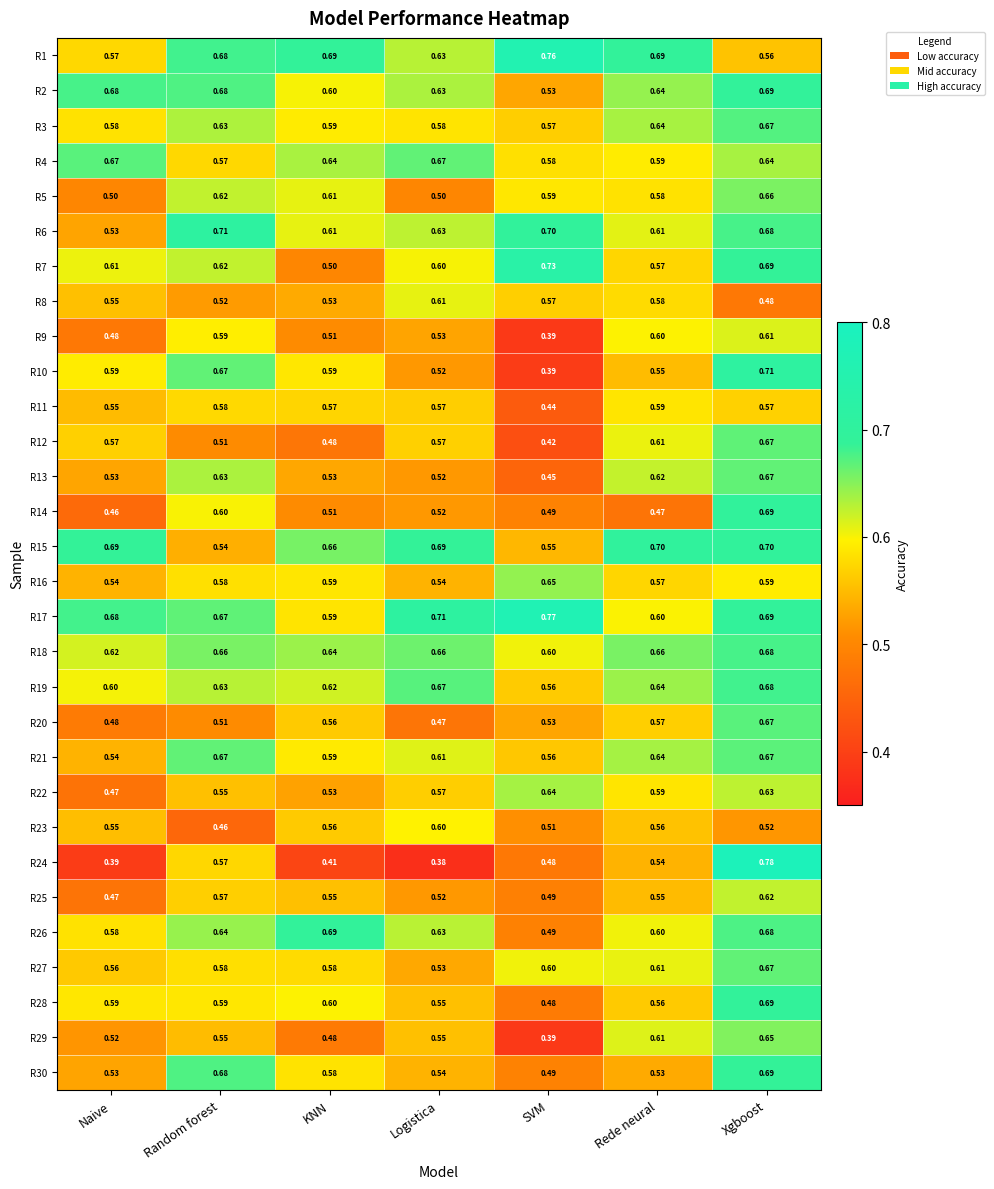

Between Random forest and Rede neural, which series saw the biggest shift?

R15